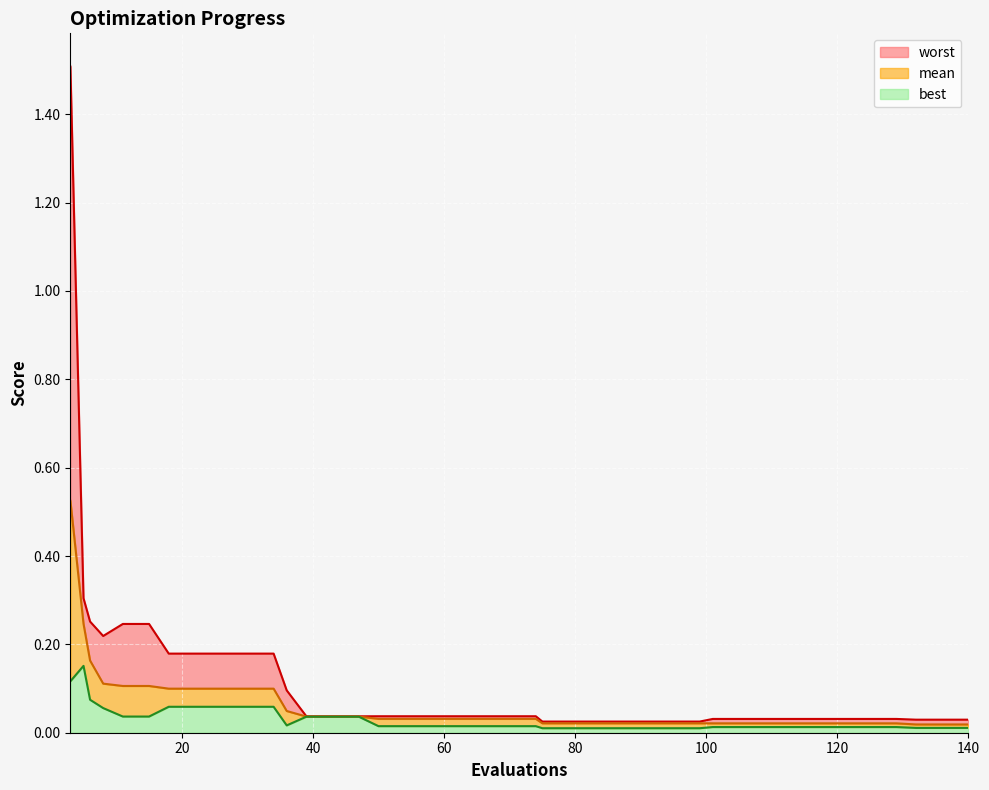

Which series has the widest spread of values?

worst